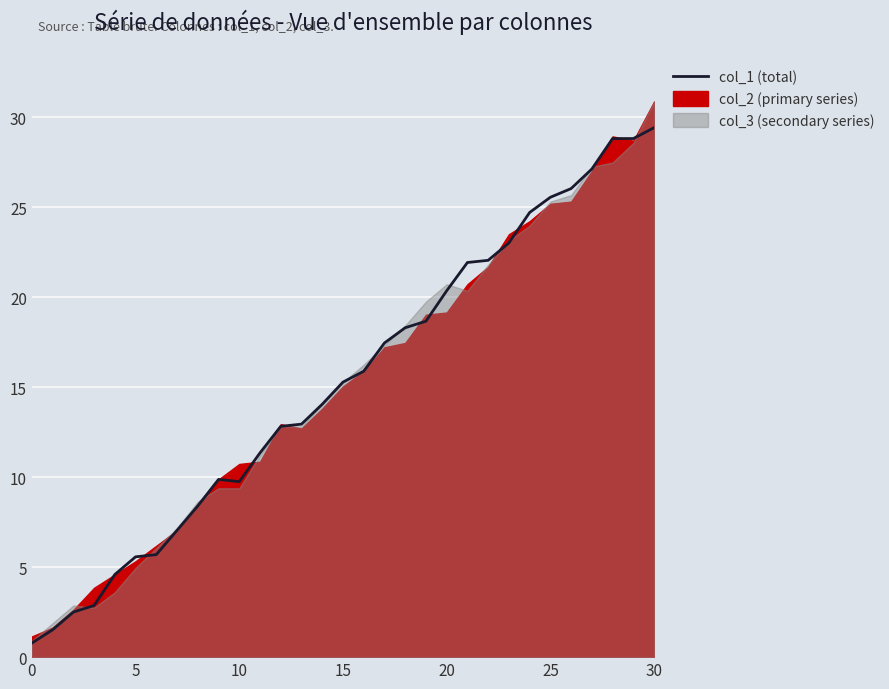

What is the ratio of the value at 30 to the value at 20?

1.4